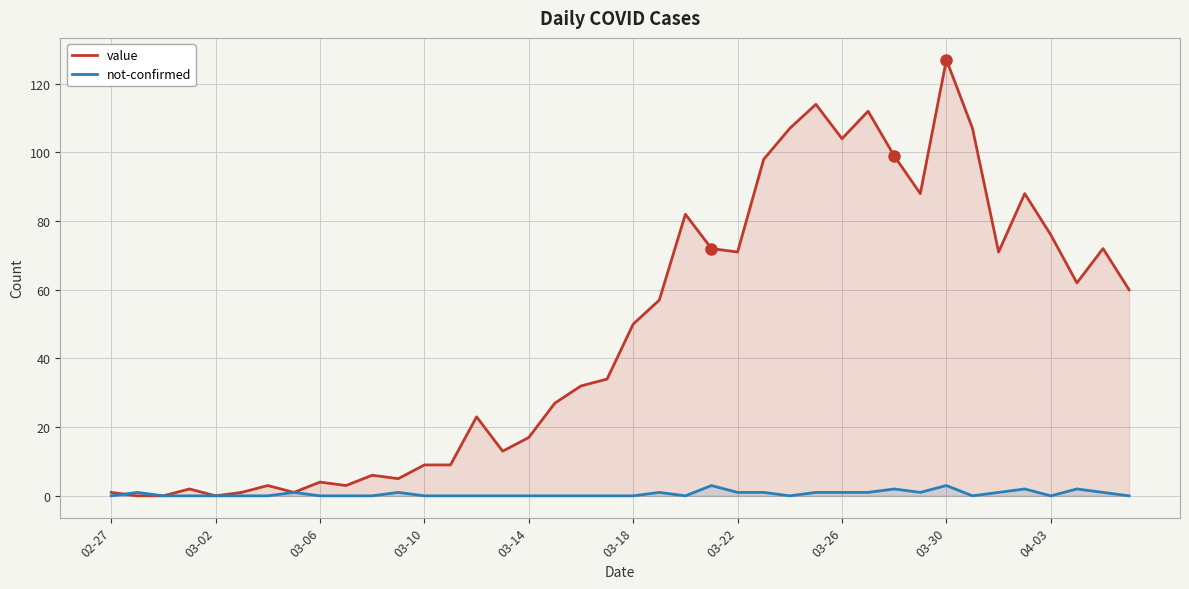

What is the maximum value shown in the chart?

127